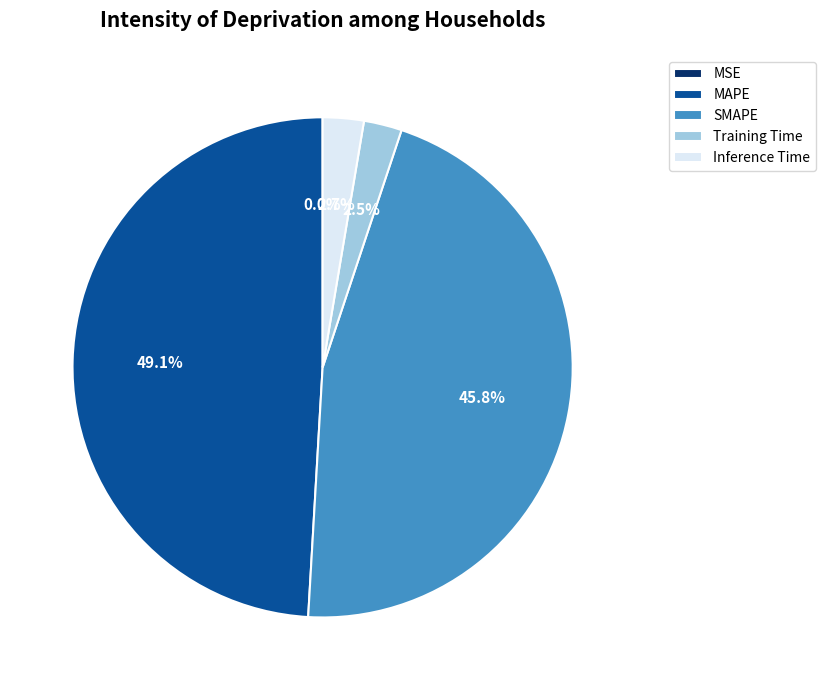

Which has a higher value, Inference Time or SMAPE?

SMAPE